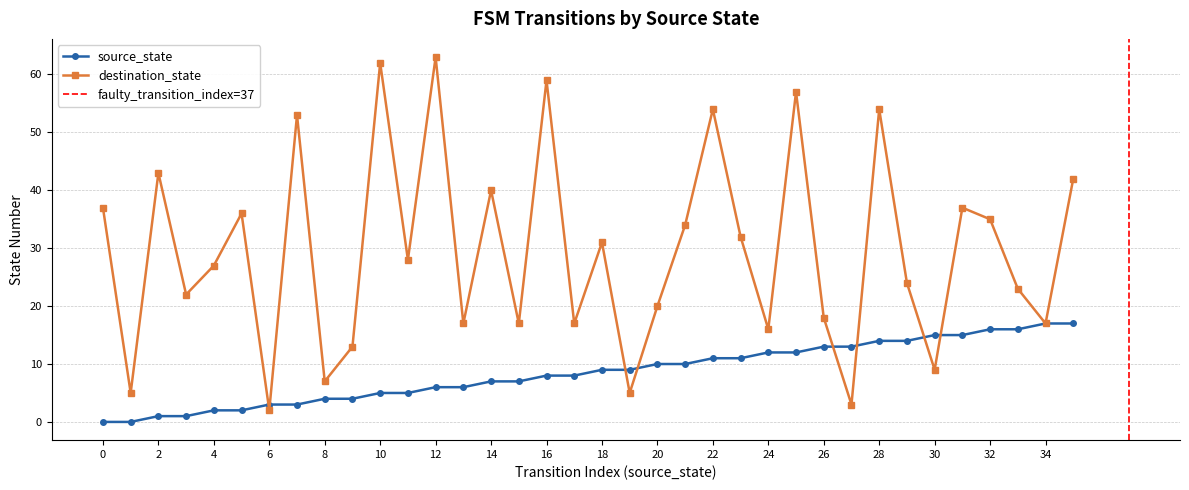

True or false: destination_state has more than 0 points higher than both neighbors.

True